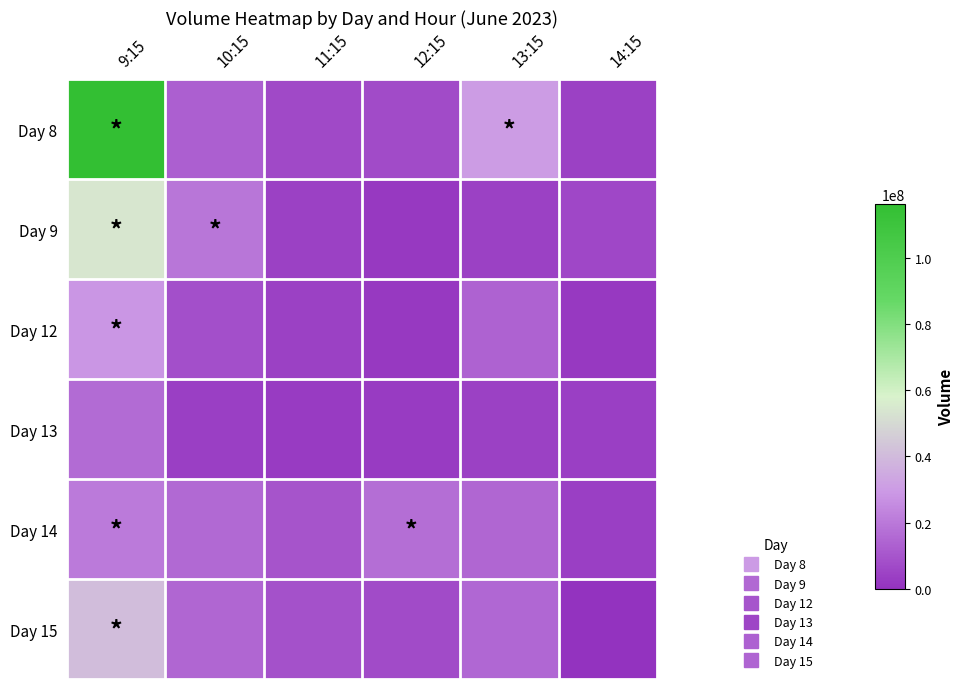

Reading left to right, transcribe all the data shown in this chart.

Day 8: 9:15=116142064	10:15=13112525	11:15=6601766	12:15=6849200	13:15=30155406	14:15=4375456
Day 9: 9:15=54131638	10:15=19445918	11:15=4235087	12:15=2082898	13:15=4175488	14:15=6255547
Day 12: 9:15=28158644	10:15=8585162	11:15=4251406	12:15=1924805	13:15=13673209	14:15=1983425
Day 13: 9:15=16007460	10:15=3828314	11:15=2462394	12:15=2584784	13:15=4238515	14:15=3983577
Day 14: 9:15=20547353	10:15=15612407	11:15=9957565	12:15=16794437	13:15=14593914	14:15=3983577
Day 15: 9:15=40834089	10:15=14766613	11:15=8920216	12:15=6970467	13:15=15003309	14:15=0